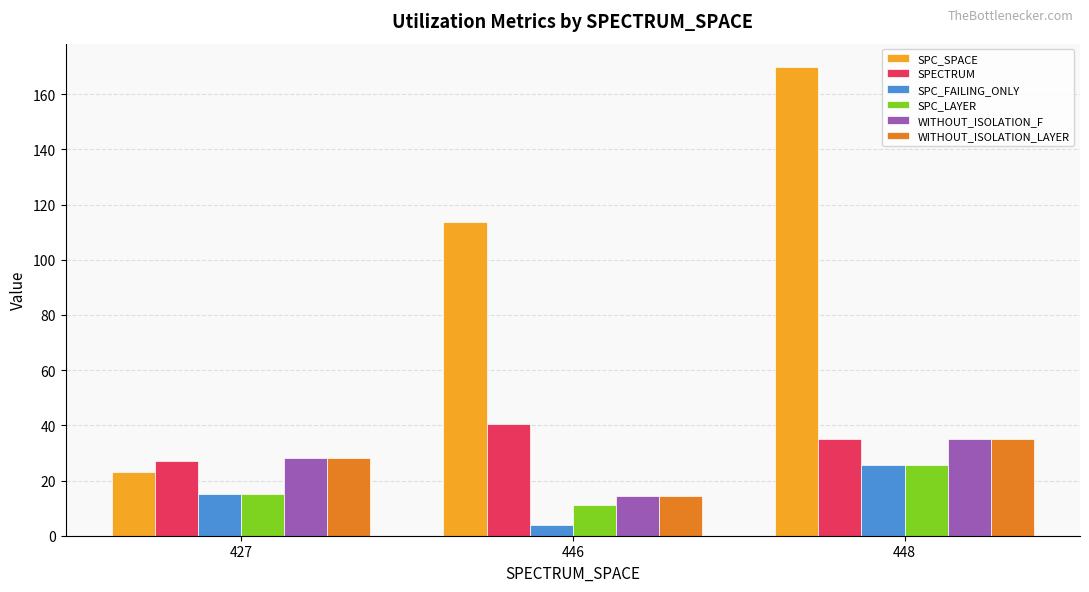

At how many categories does at least one series exceed 7?

3